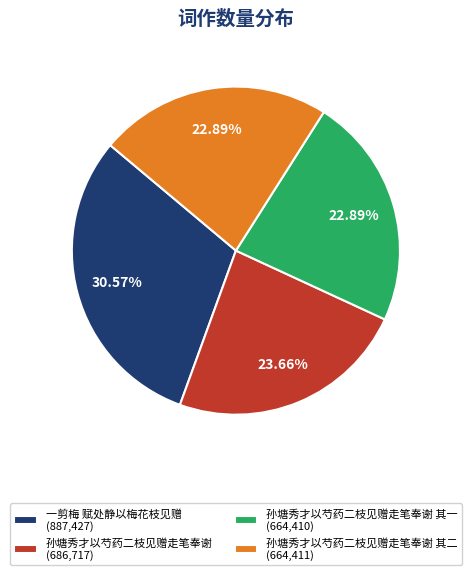

To the nearest percent, what is the difference between the largest and smallest slice percentages?

8%